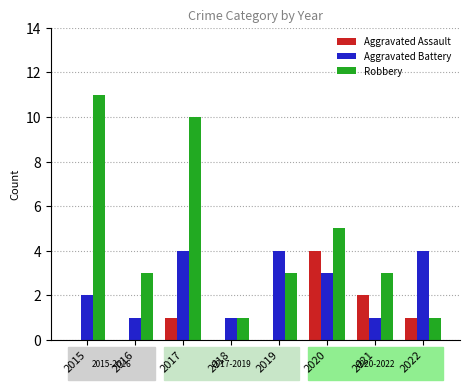

Which series has the largest range (max minus min)?

Robbery